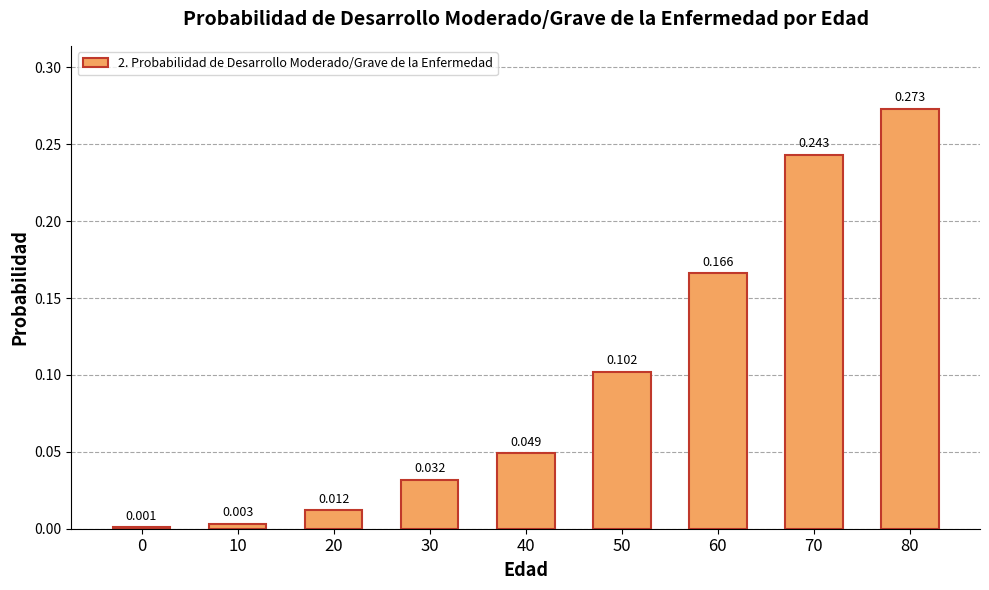

How many distinct data groups are displayed?

1